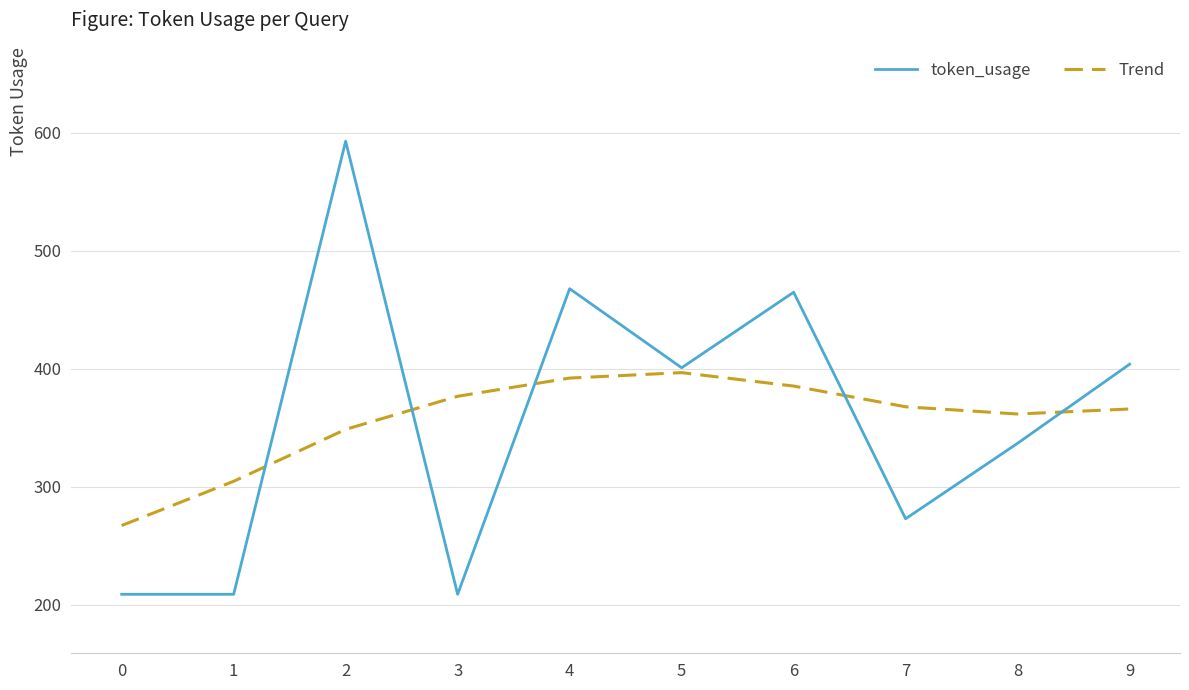

Is the value of Trend at 4 greater than the value of token_usage at 7?

Yes